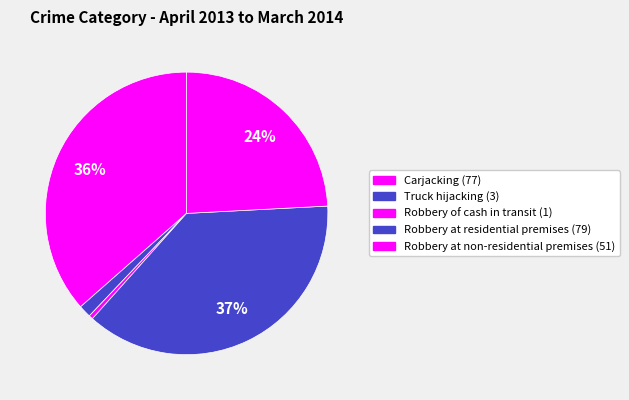

What percentage is the Robbery at residential premises slice, to the nearest percent?

37%